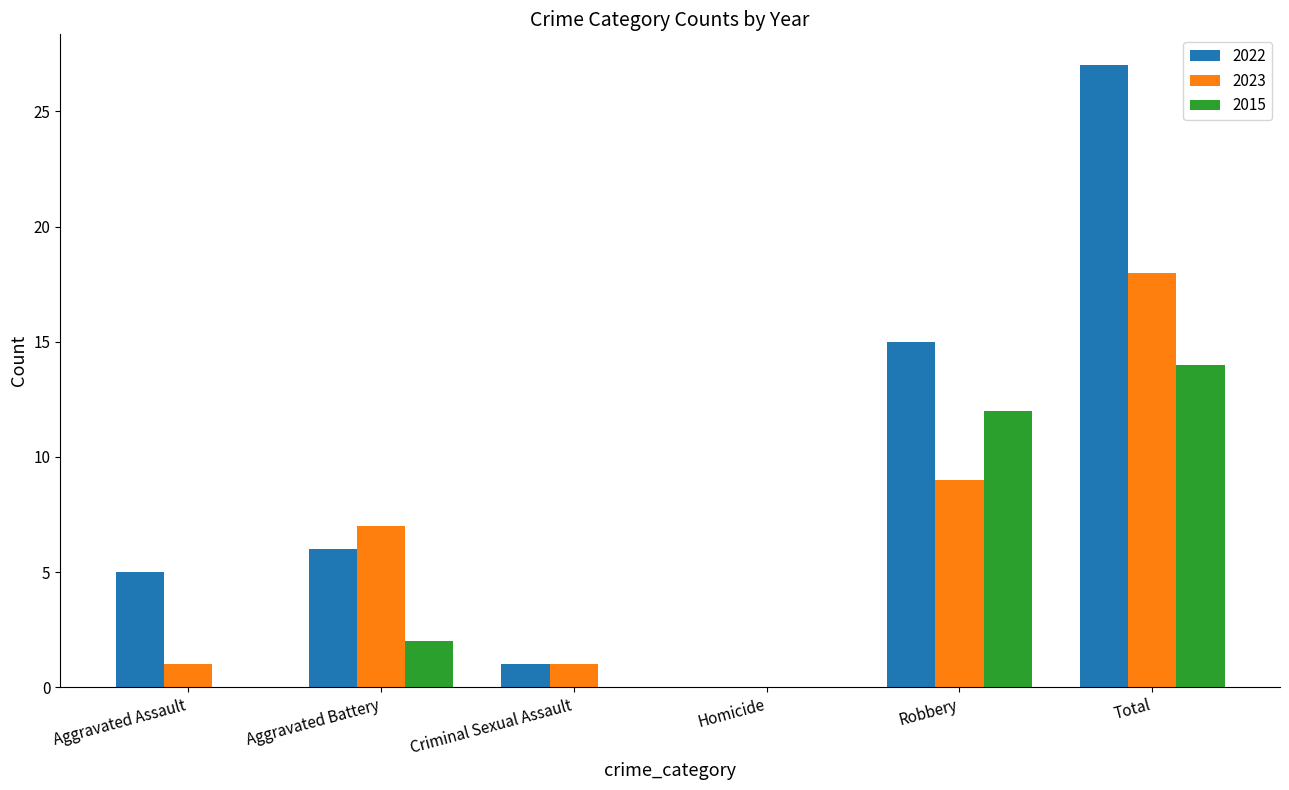

At which category is the sum across all series the highest?

Total